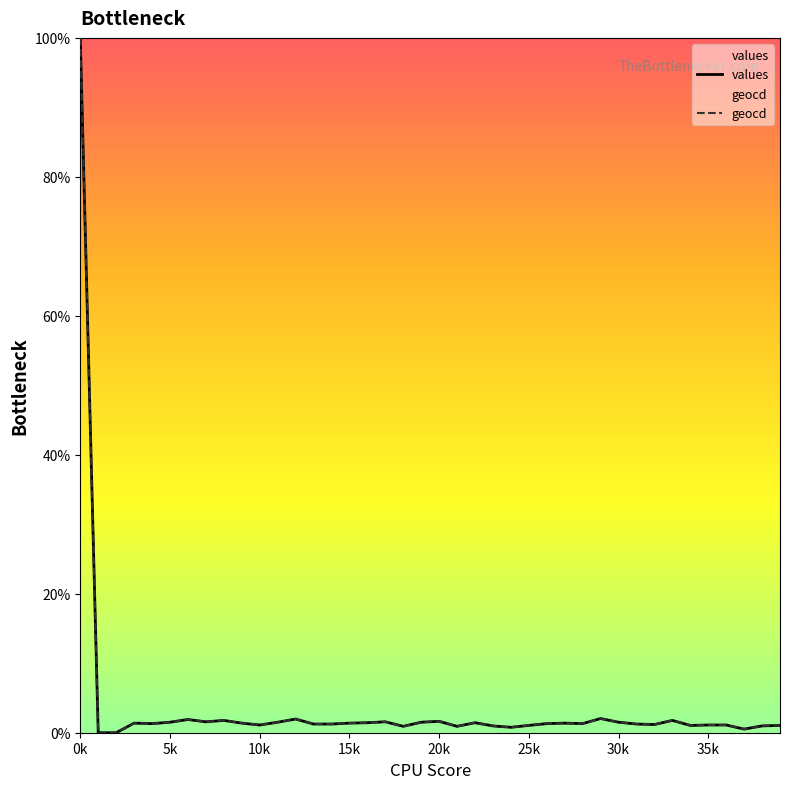

What is the difference between the maximum and minimum values in the geocd series?

100.0